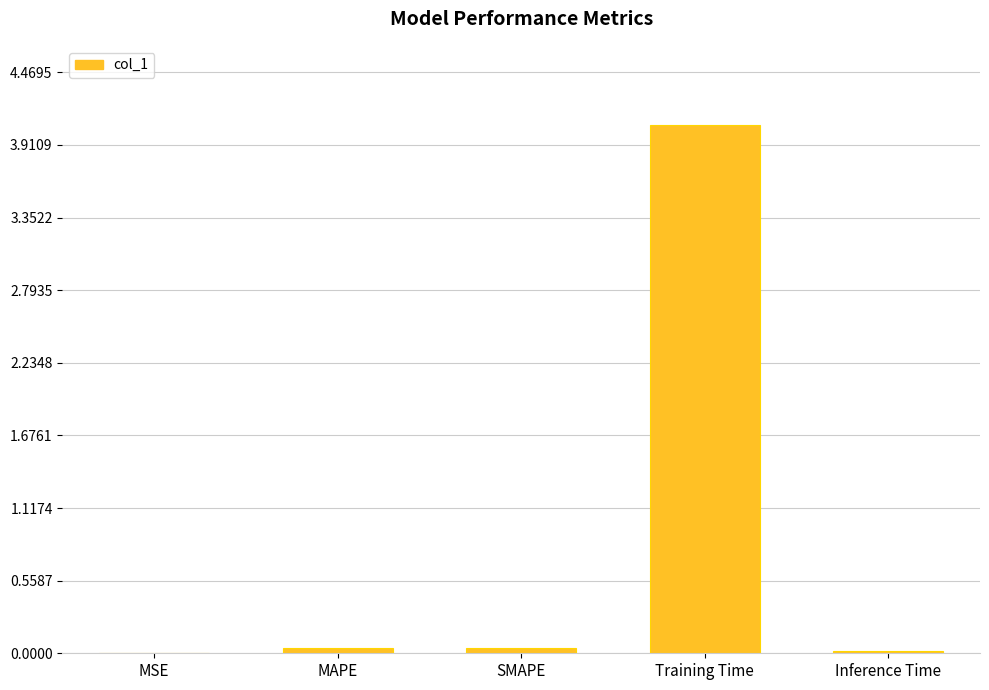

The chart shows a value of 2.2 at Training Time. True or false?

False